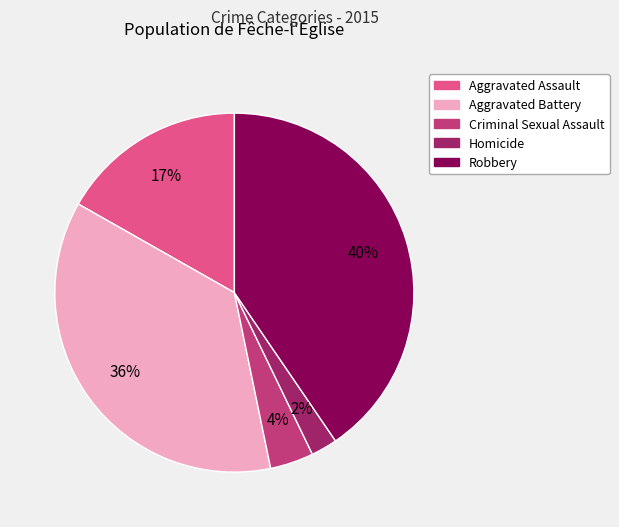

What is the smallest slice in the pie chart?

Homicide